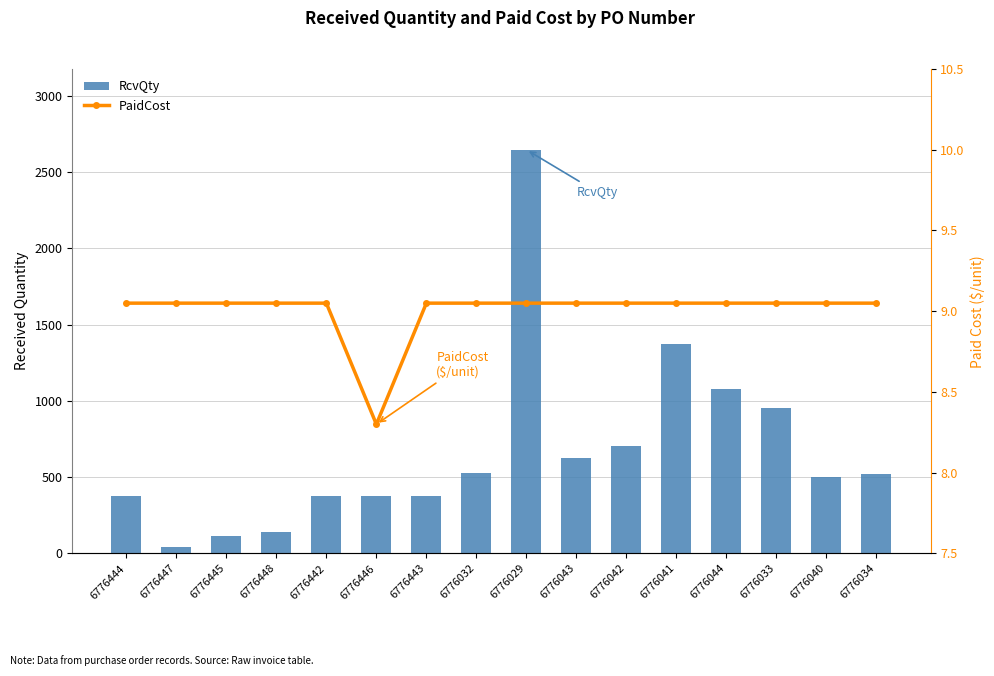

Which series changed the most between 6776444 and 6776446?

PaidCost